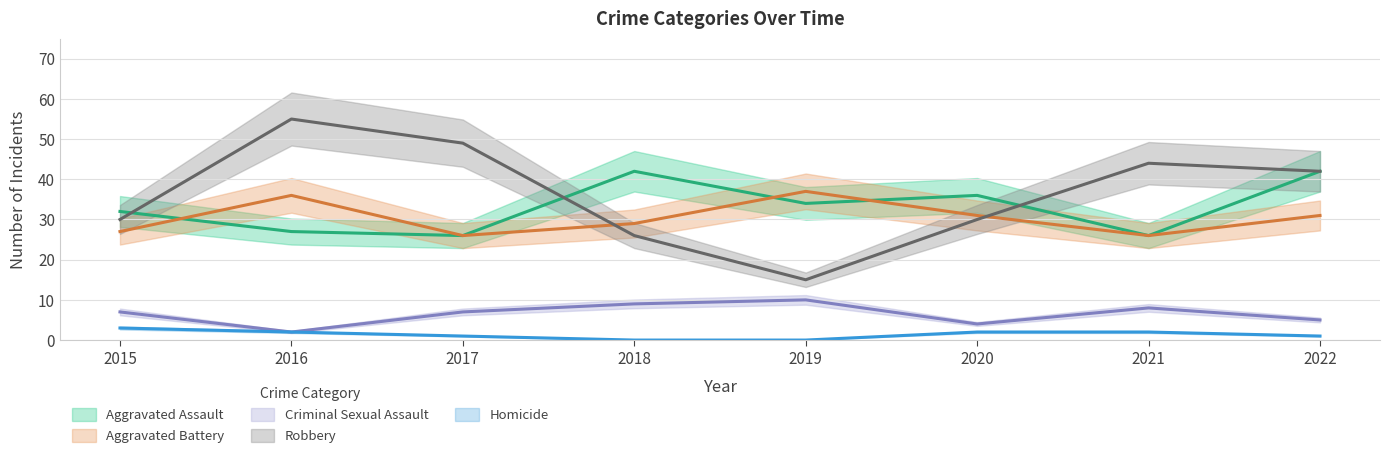

Is the value of Aggravated Battery at 2018 greater than the value of Robbery at 2022?

No